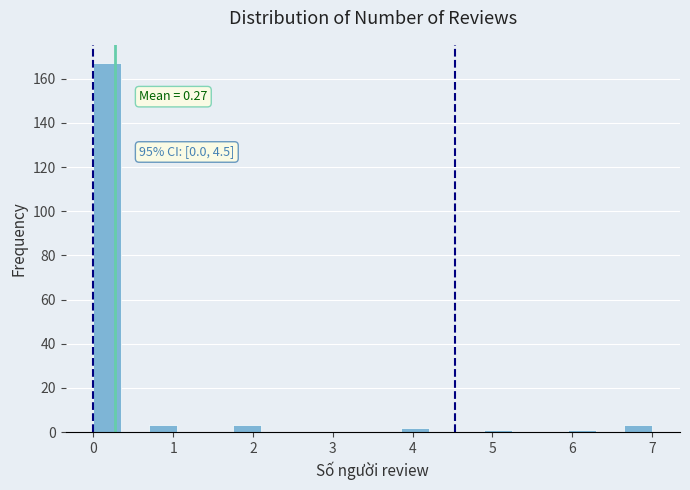

Around what value on the x-axis is the tallest bar? Give the approximate position of its centre, as read against the axis.

0.2